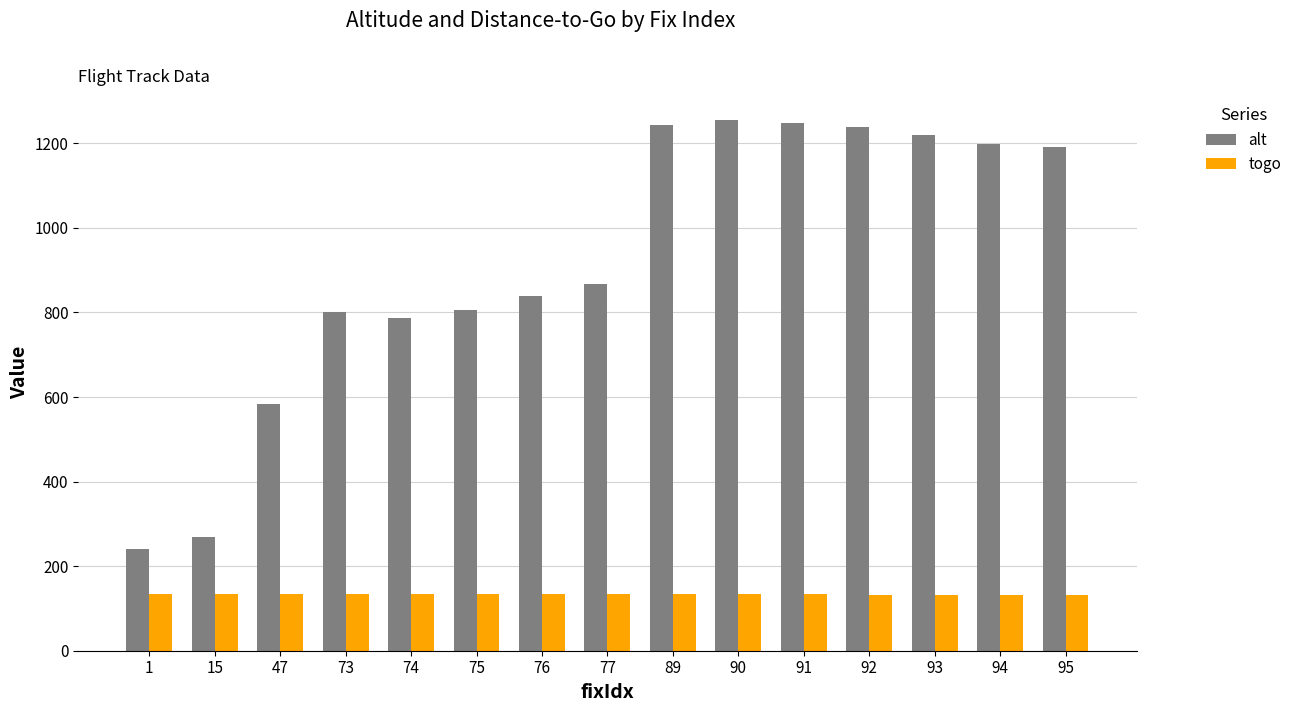

The value of alt at 93 is 1820.2. True or false?

False